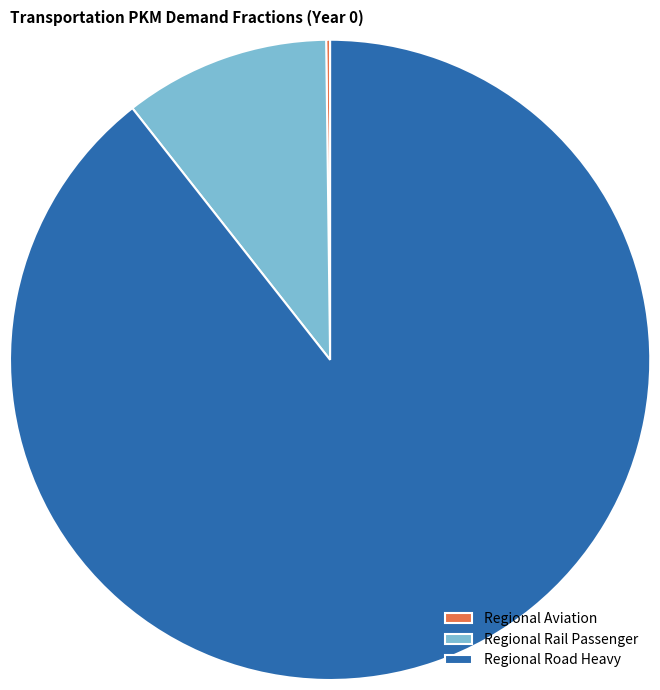

Does Regional Road Heavy represent more than half of the total?

Yes